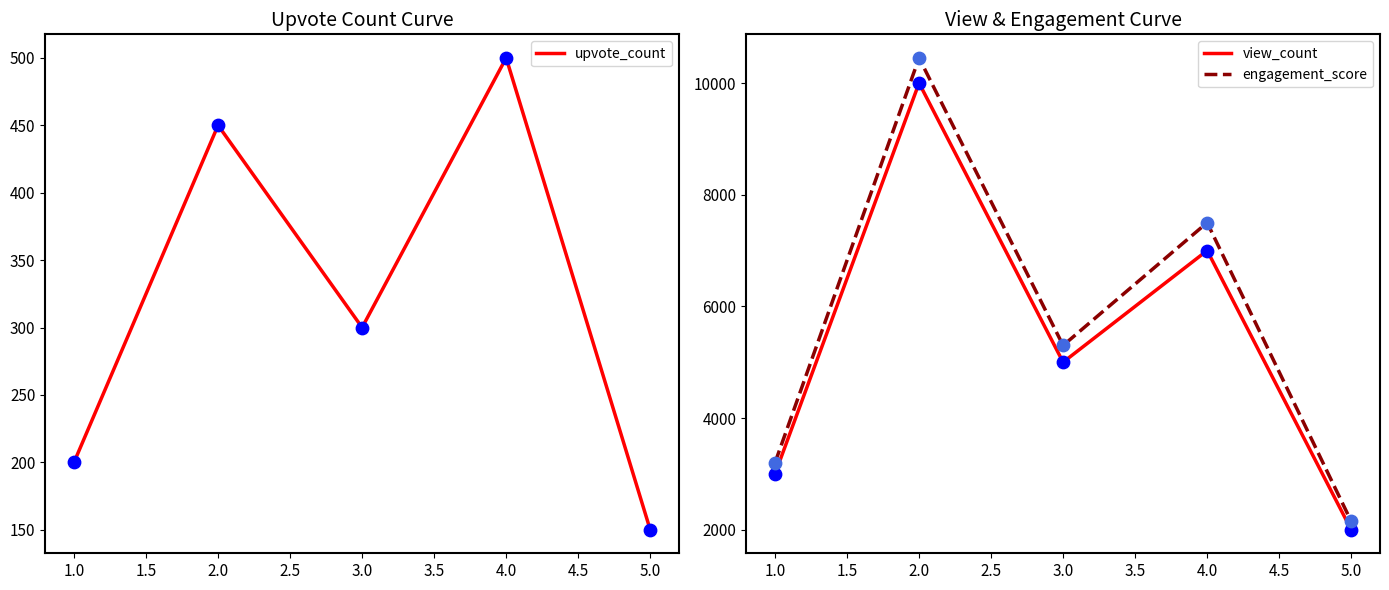

Which series reaches the minimum Y coordinate?

upvote_count